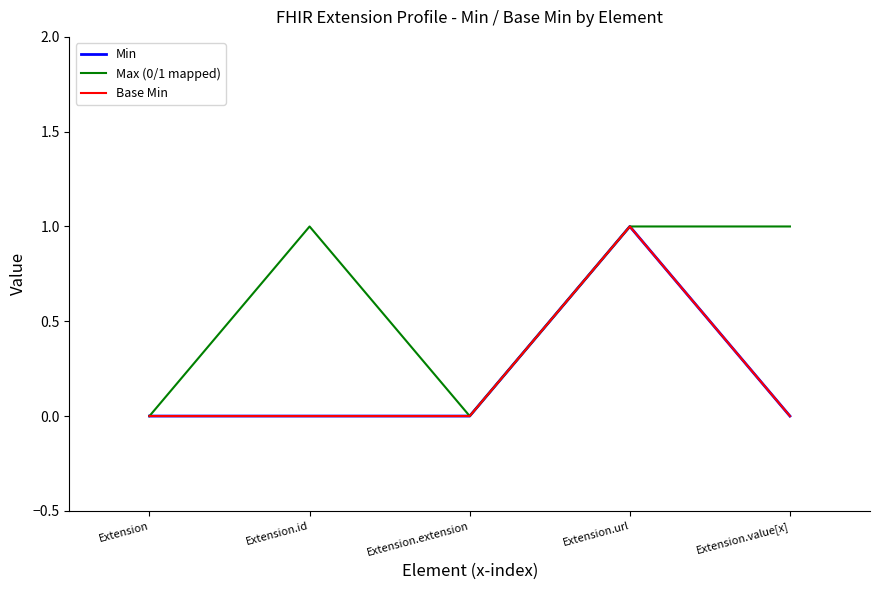

Does the chart have visible grid lines?

No